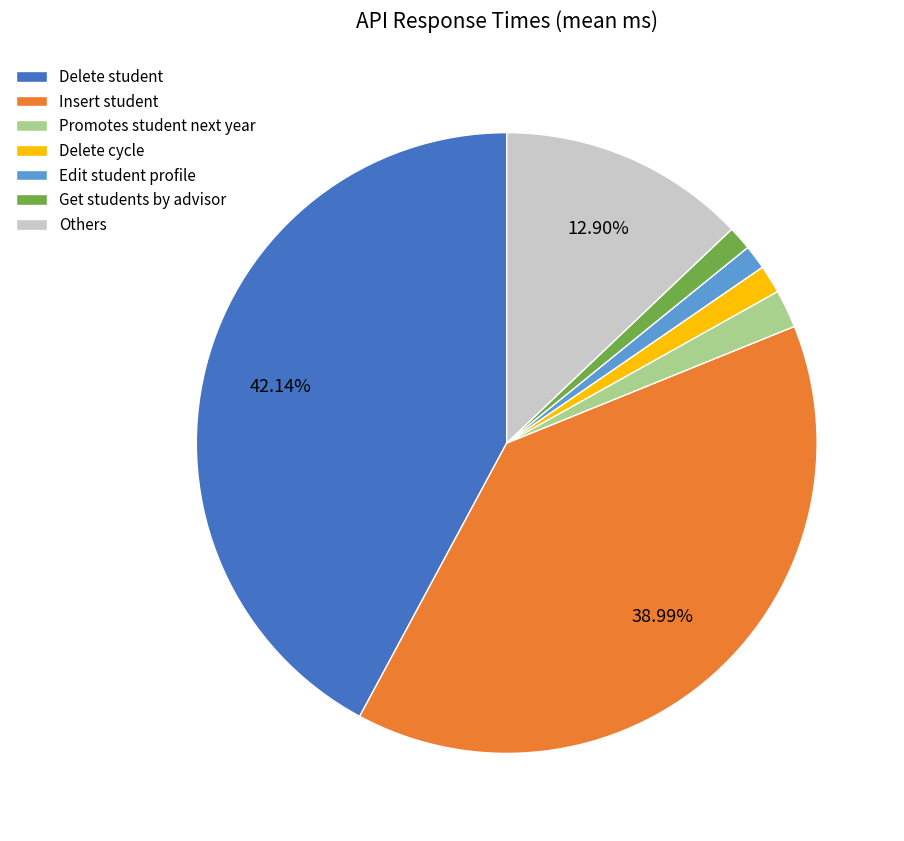

Is it true that Get students by advisor is 11% of the pie?

False